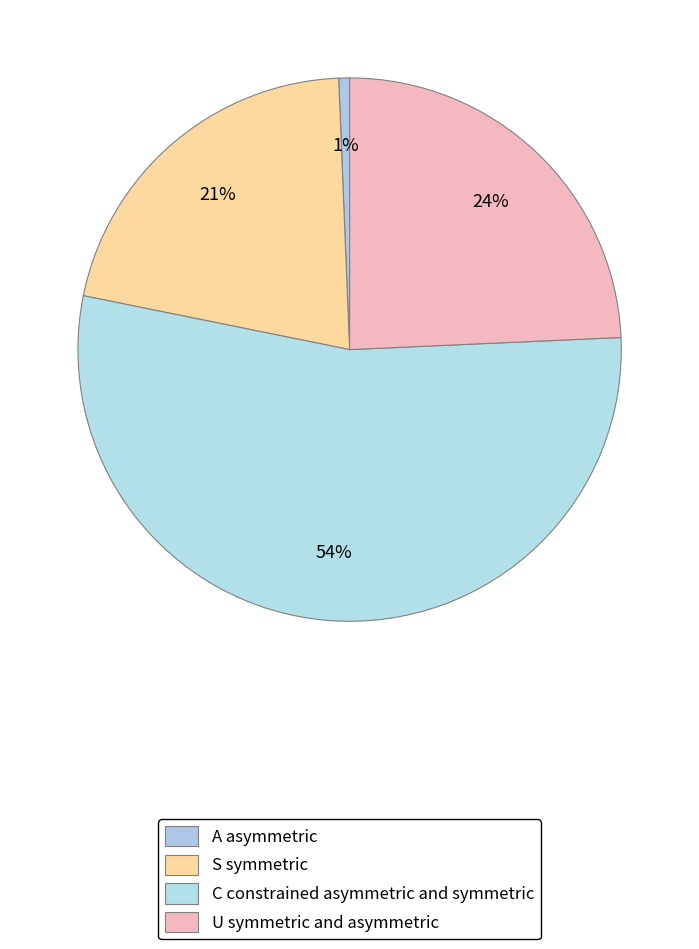

To the nearest percent, what is the difference between the largest and smallest slice percentages?

53%